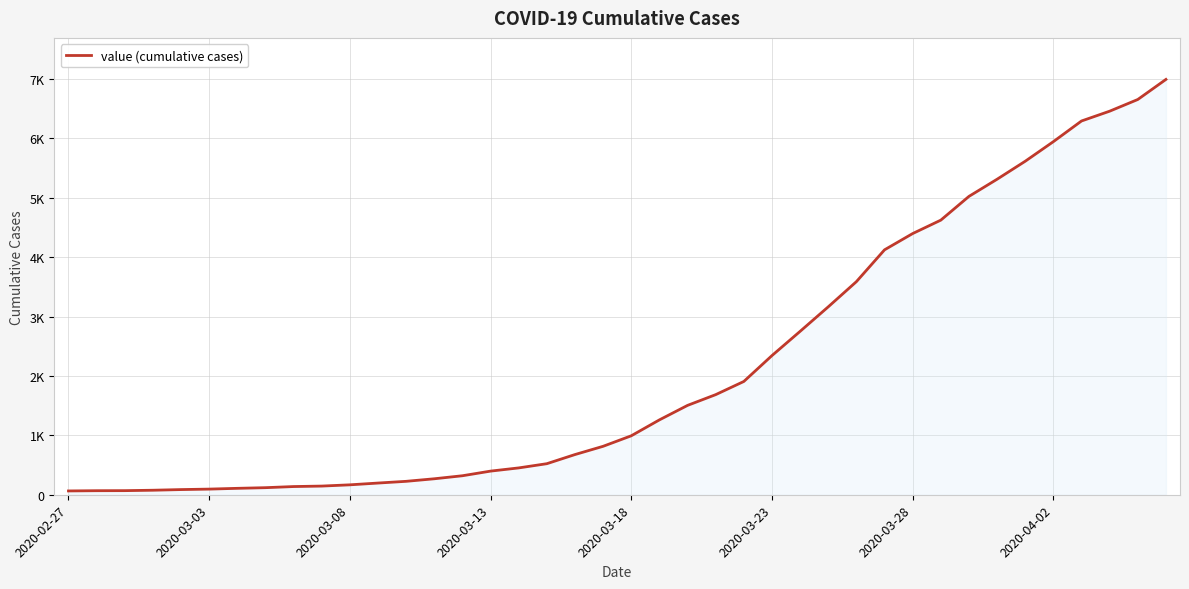

Does the chart display data point markers on the line(s)?

No